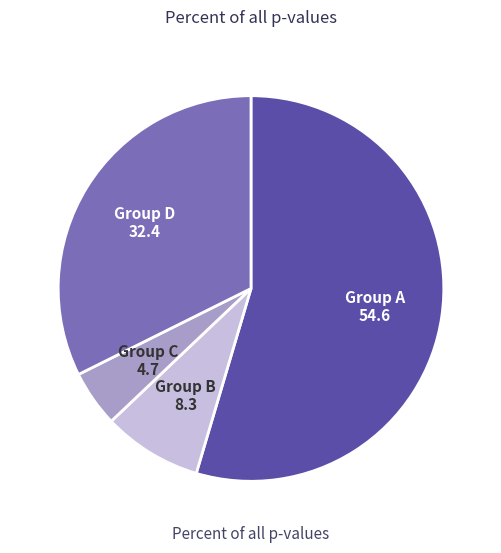

Is there a majority slice in this chart?

Yes